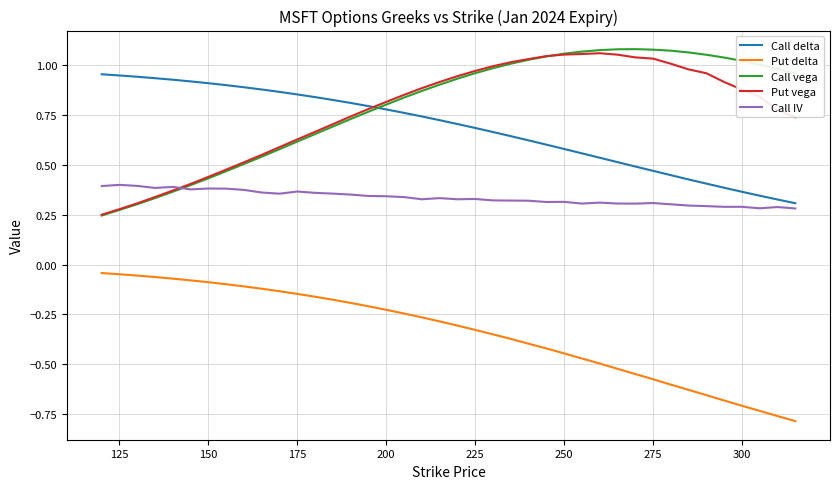

Is this an area chart (filled region under the line)?

No